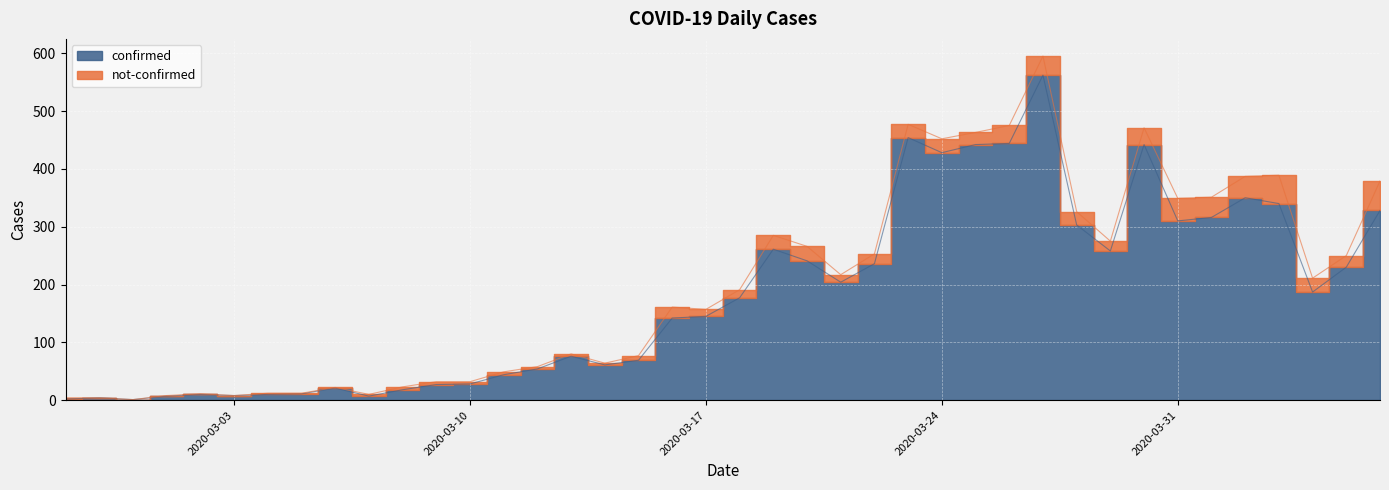

What is the greatest value displayed?

562